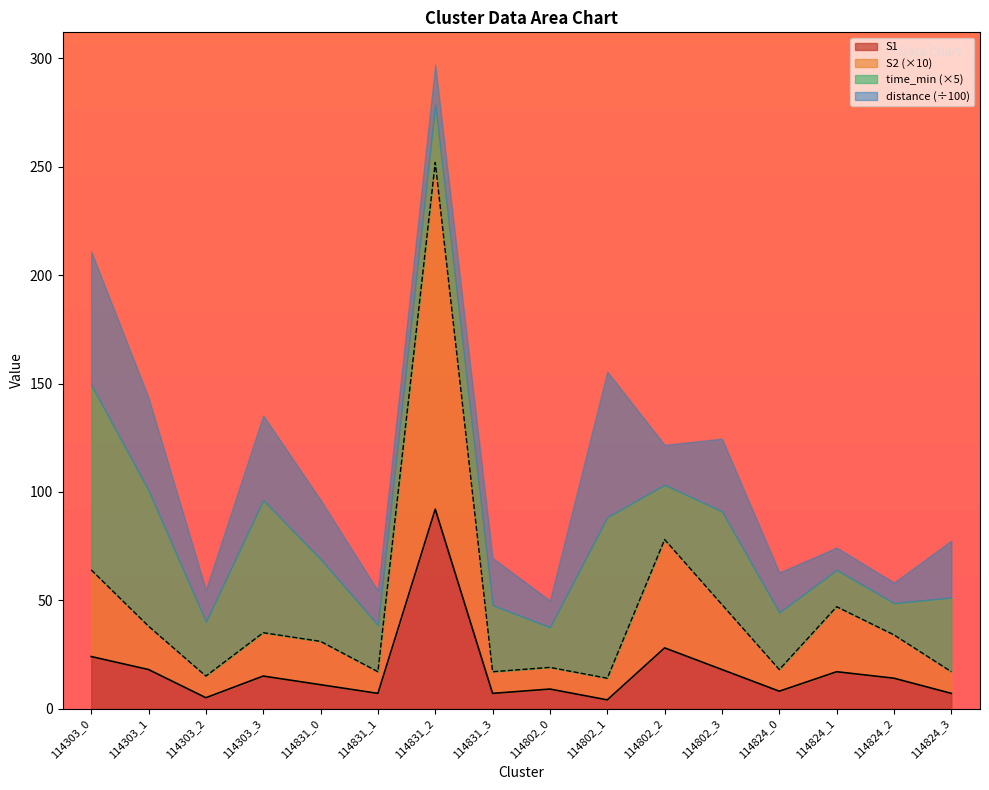

Where is the first local maximum for S1?

114303_3